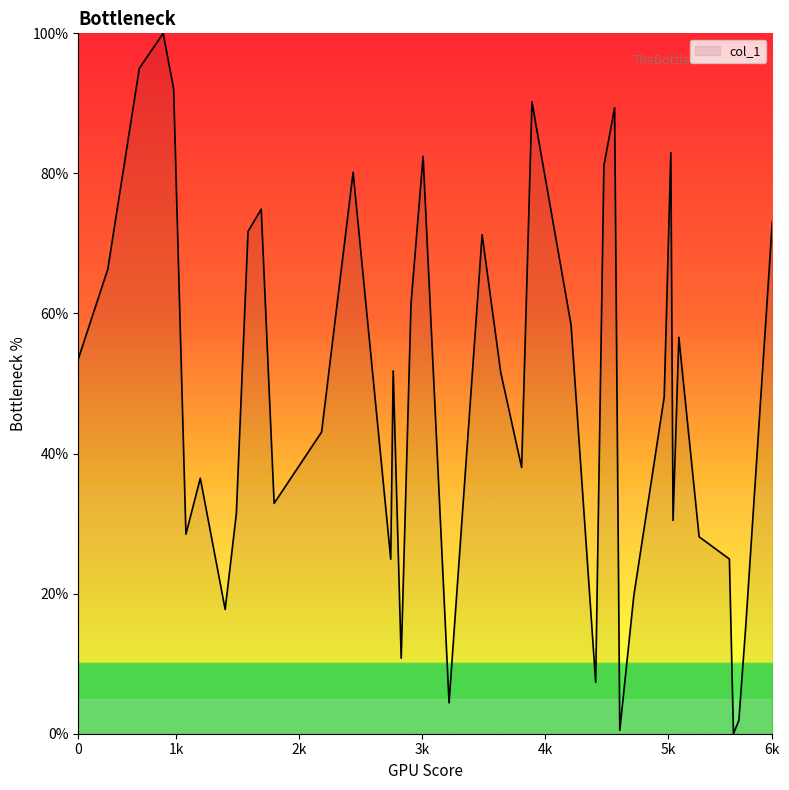

What is the difference between the maximum and minimum values?

100.0